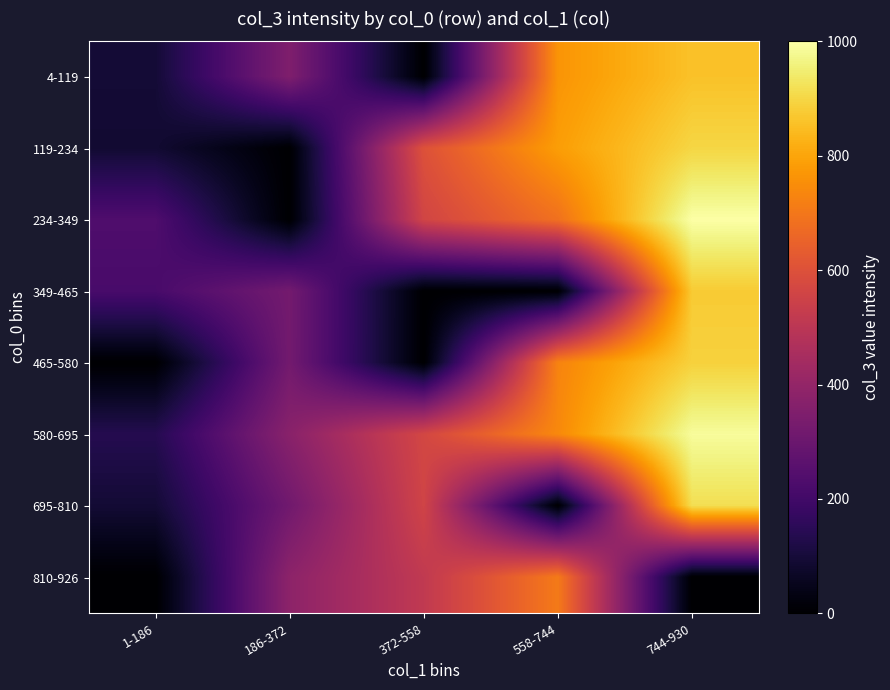

How many data points does each series have?

5